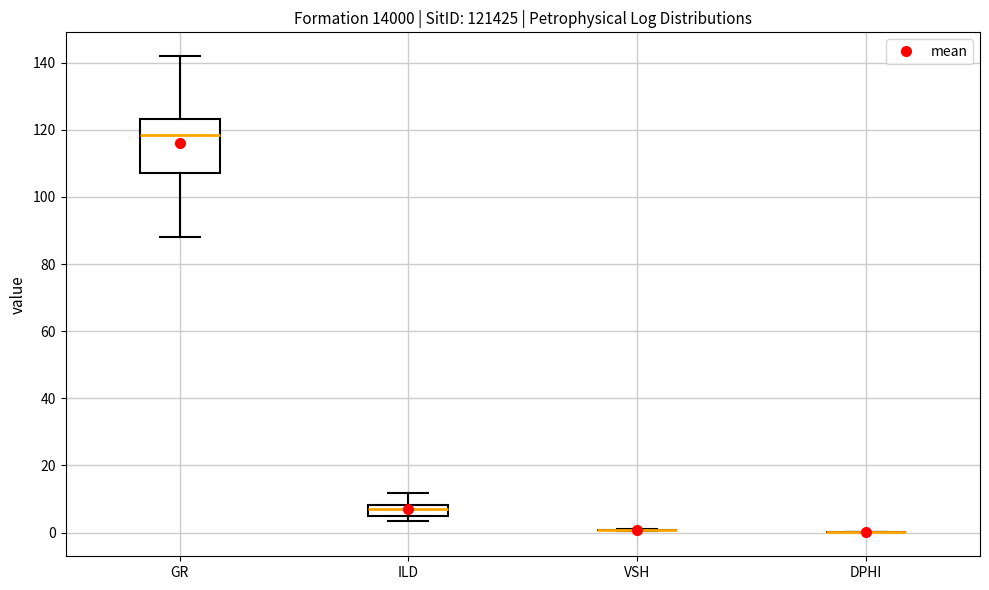

Which box is the tallest, from its lower edge to its upper edge?

GR